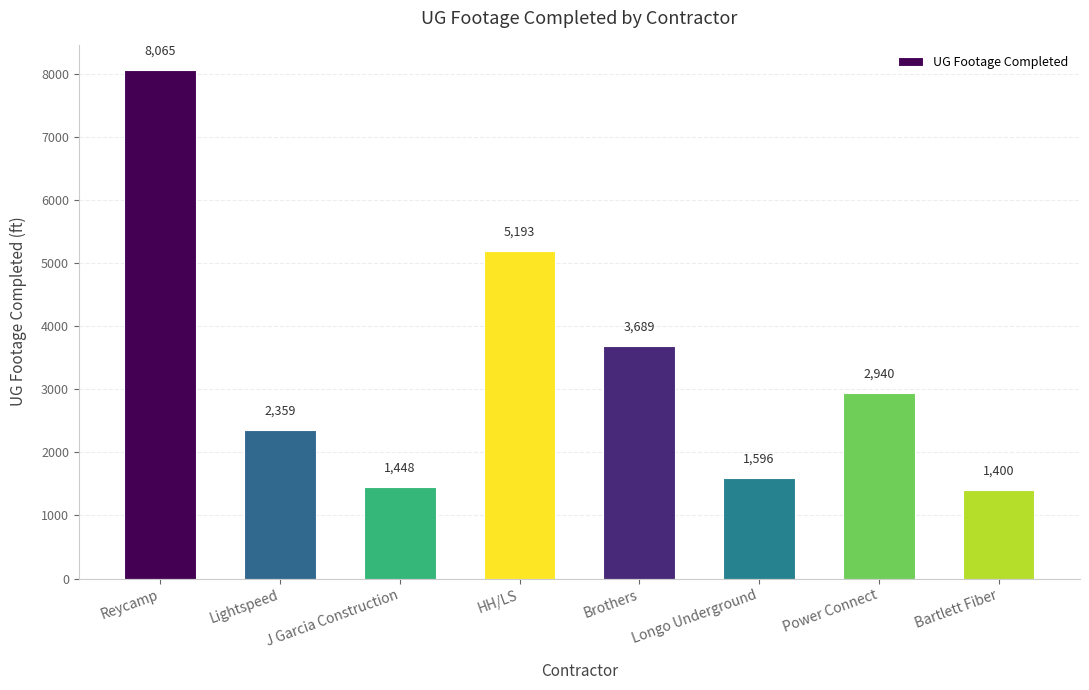

Reading left to right, transcribe all the data shown in this chart.

8065	2359	1448	5193	3689	1596	2940	1400